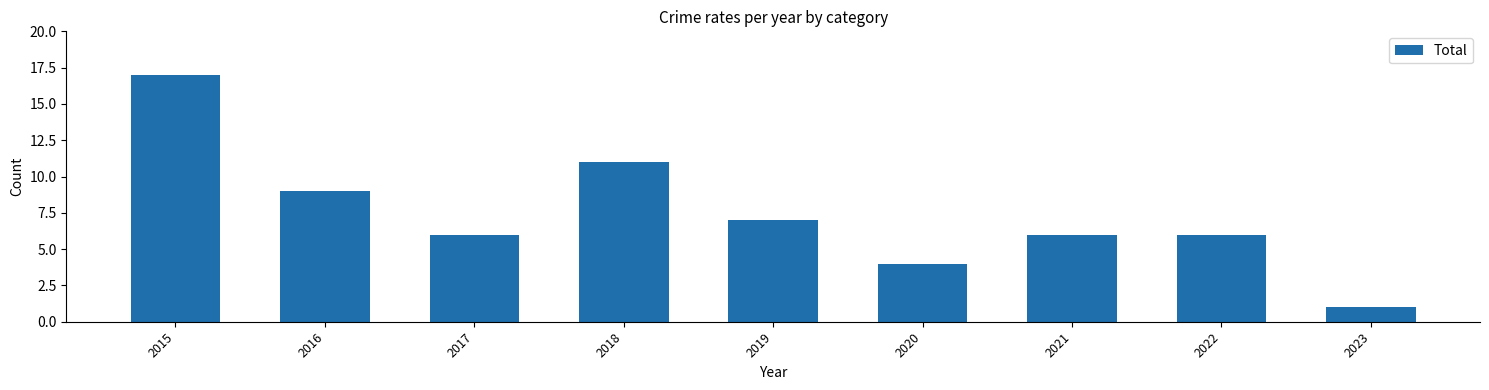

Reading left to right, extract all data points from this chart.

2015=17	2016=9	2017=6	2018=11	2019=7	2020=4	2021=6	2022=6	2023=1